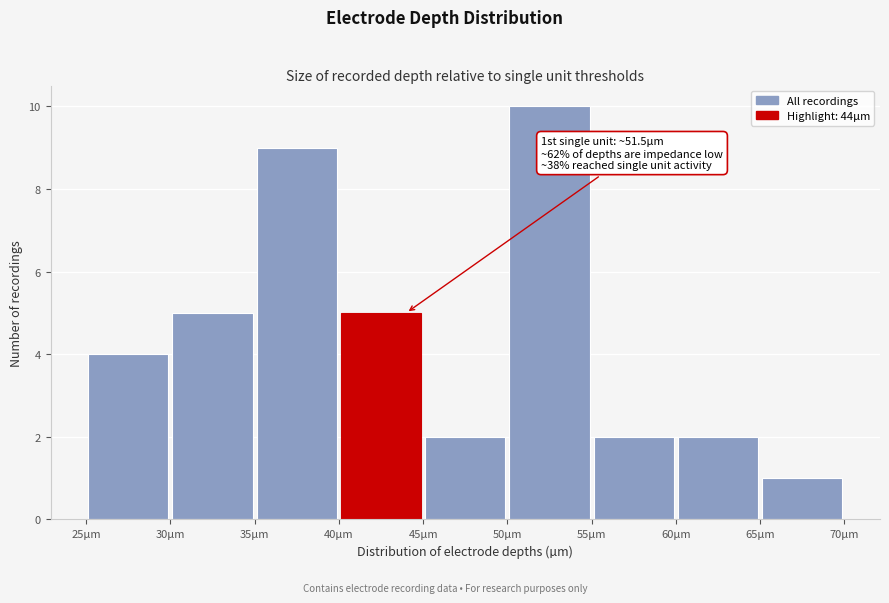

Over which range of the x-axis is the bar tallest?

50 to 55